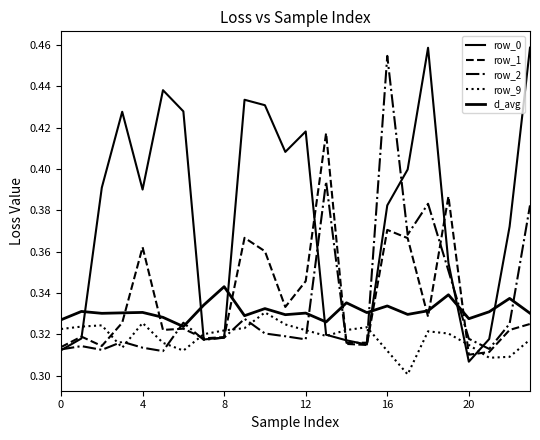

After their last crossing, which series has the higher values: d_avg or row_1?

d_avg